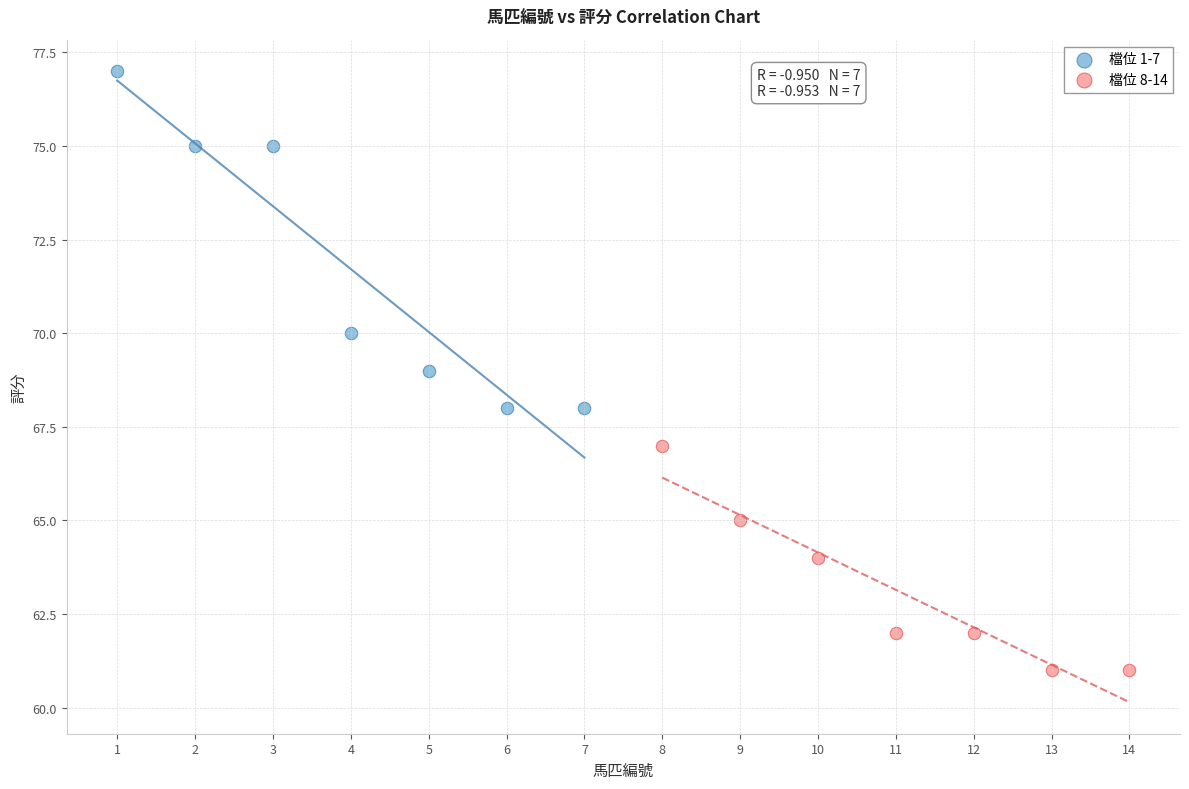

Which series has the largest Y range (max minus min)?

檔位 1-7